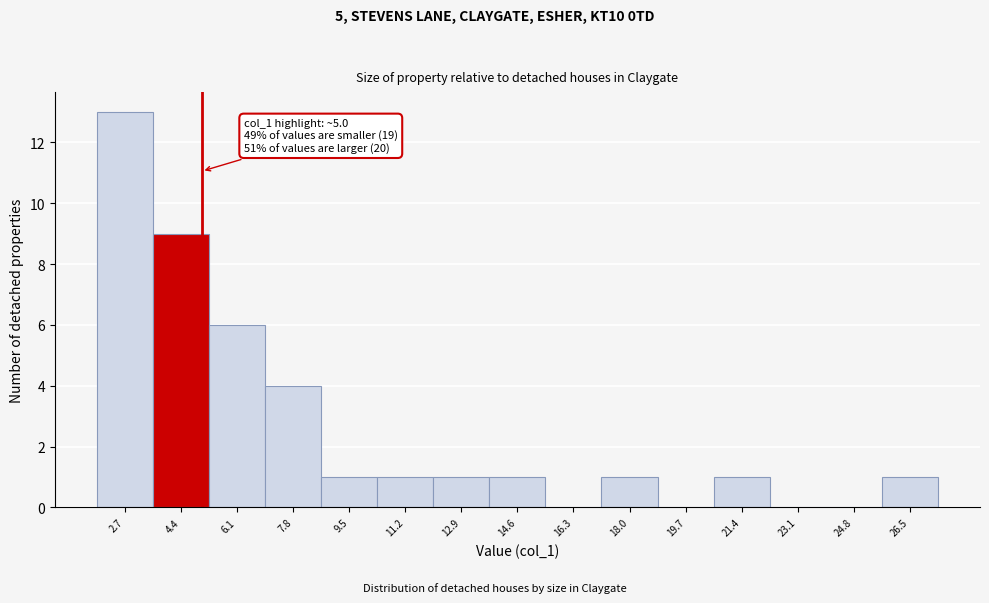

Over which range of the x-axis is the bar tallest?

1.8 to 3.6